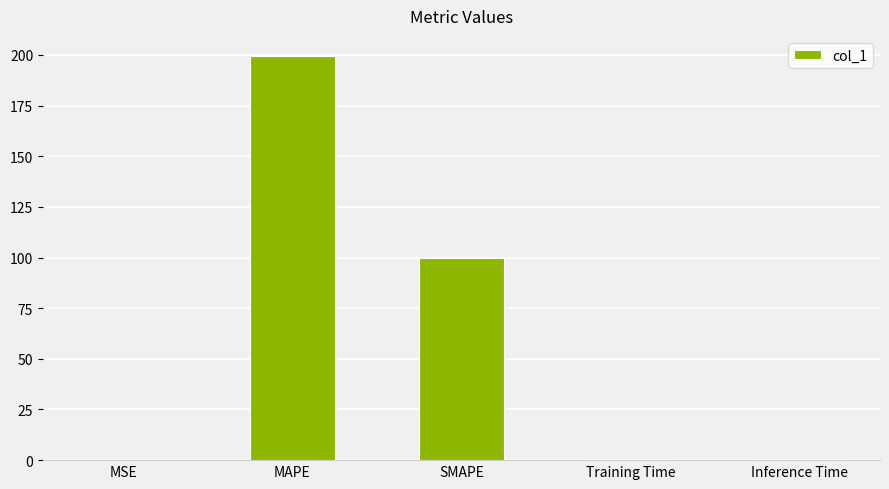

At which category does the chart reach its peak across all series?

MAPE